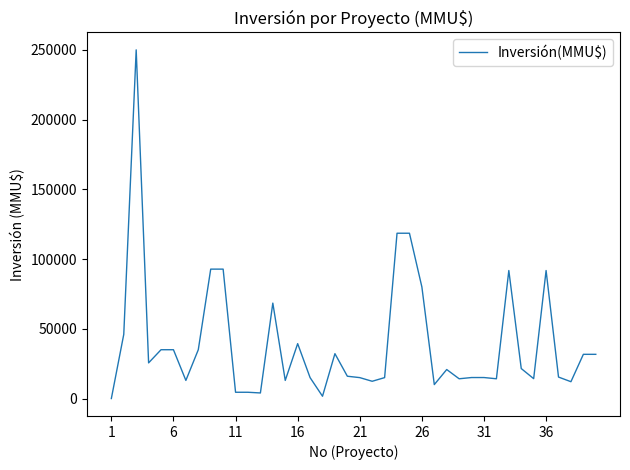

Is this an area chart (filled region under the line)?

No